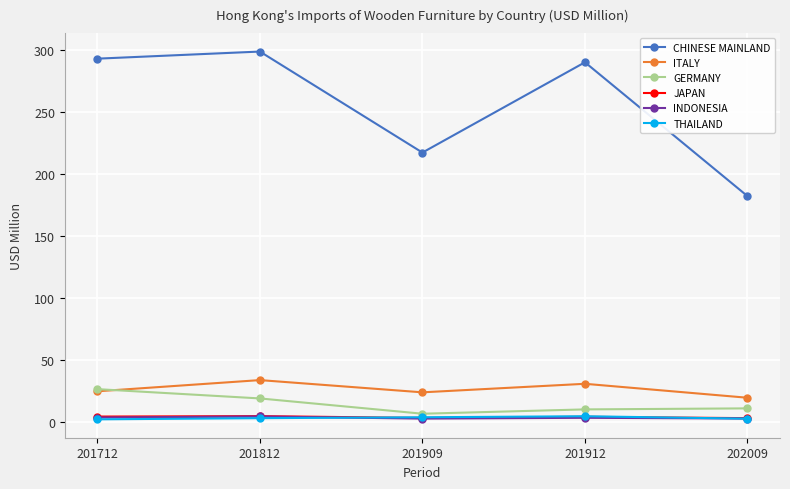

What is the difference between the highest and lowest values at 201712?

291.3